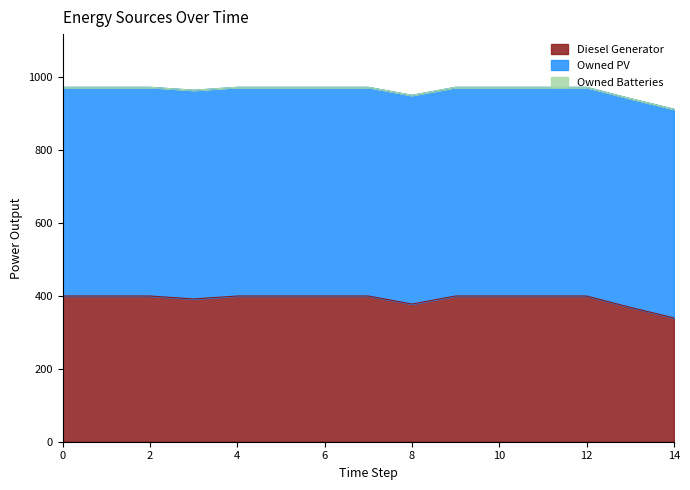

What is the minimum value for Diesel Generator?

340